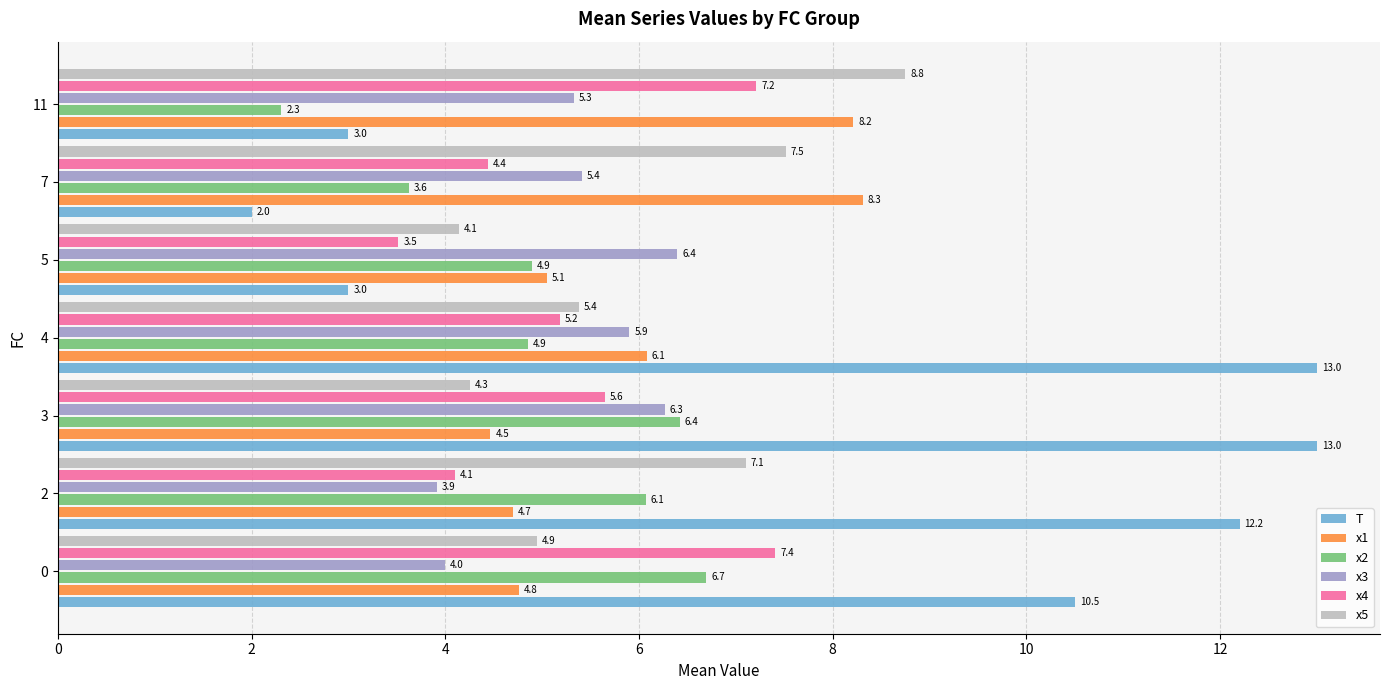

What is the difference between the highest and lowest values at 4?

8.1